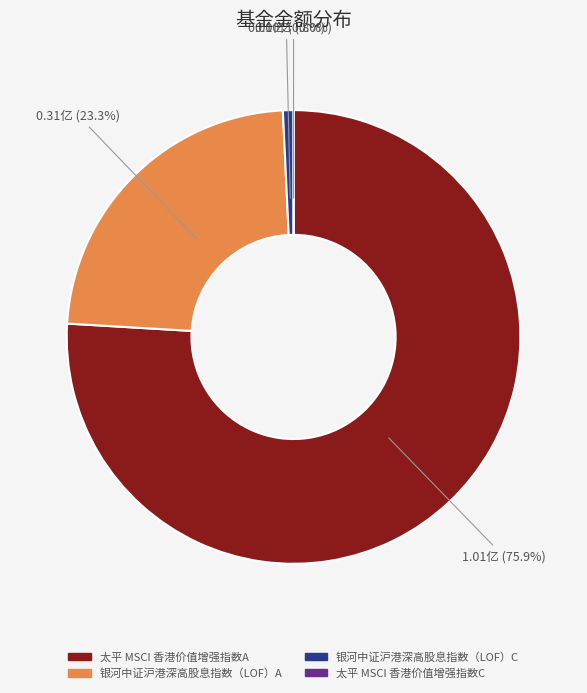

Combined, do 太平 MSCI 香港价值增强指数A and 银河中证沪港深高股息指数（LOF）C account for over 50%?

Yes